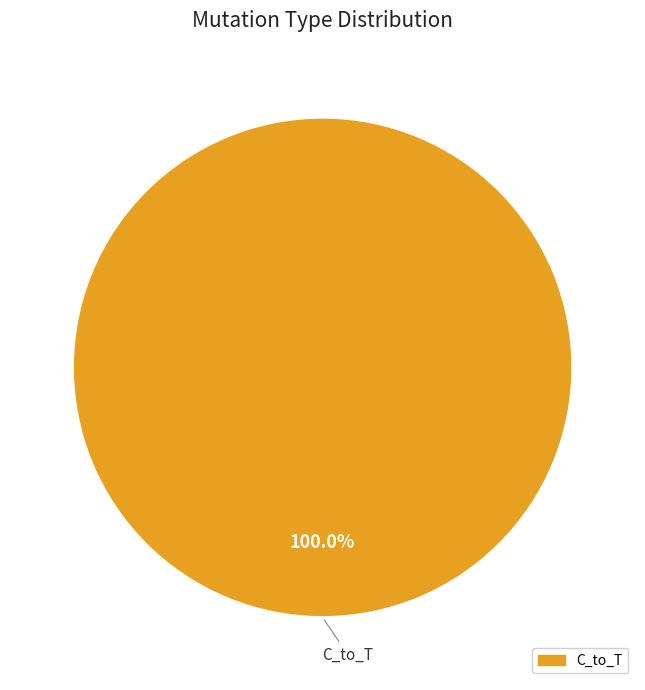

Does any single category account for the majority?

Yes